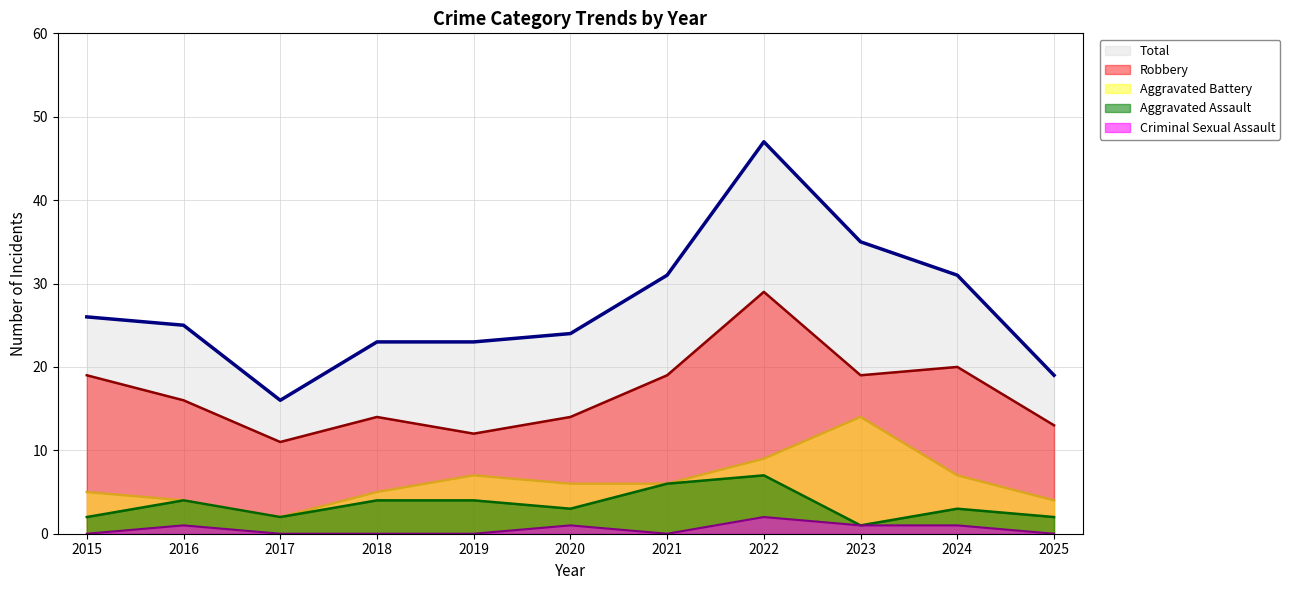

What is the difference between the maximum and minimum values in the Total series?

31